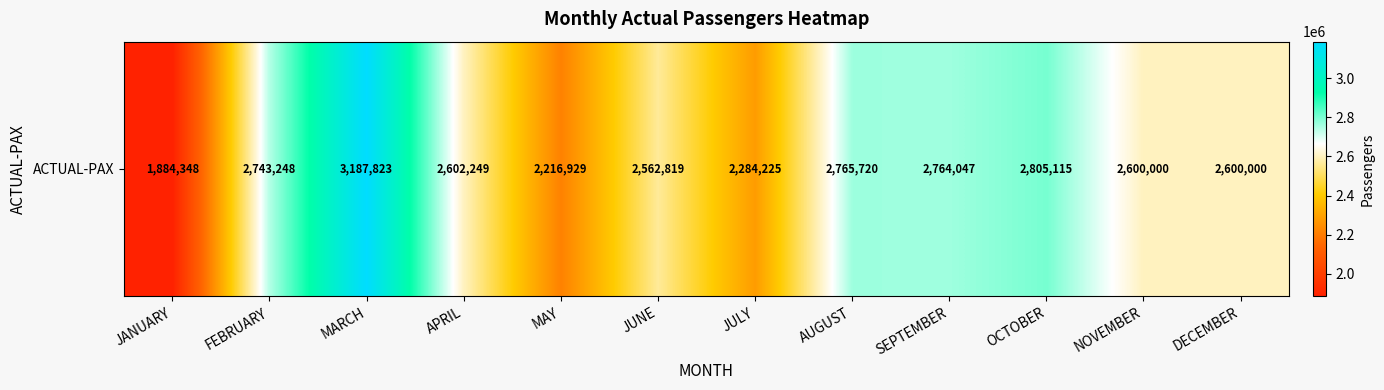

At which label is the value closest to 2536085?

JUNE